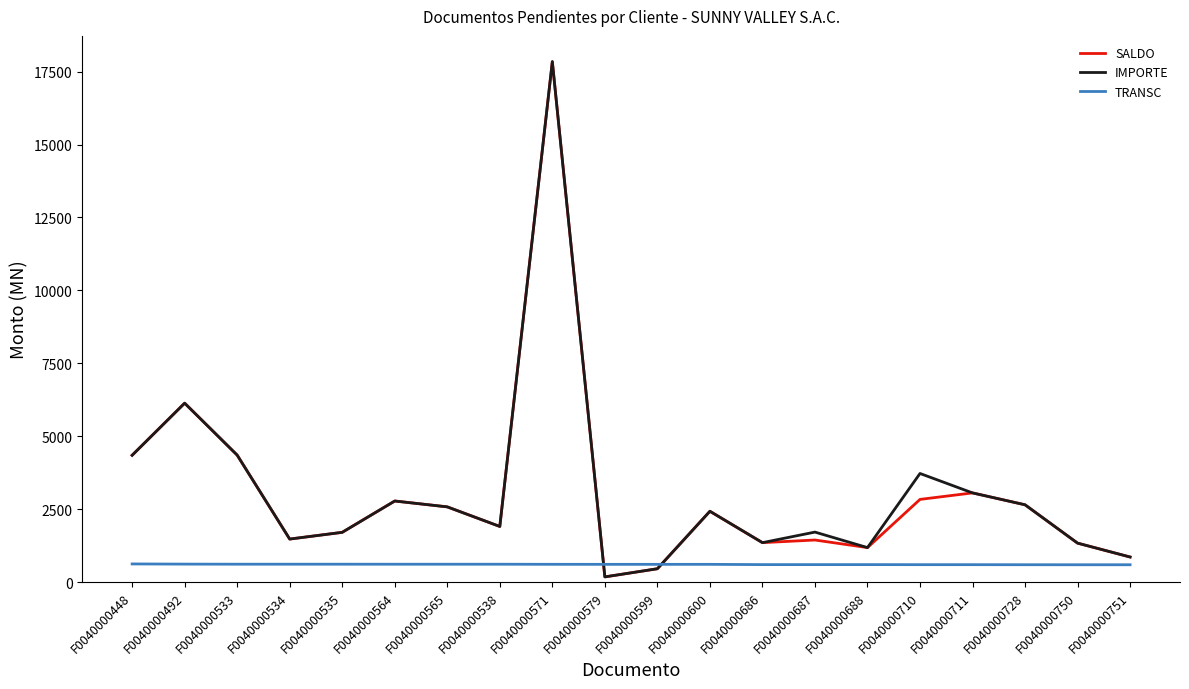

Rank the series at F0040000710 from highest to lowest value.

IMPORTE, SALDO, TRANSC